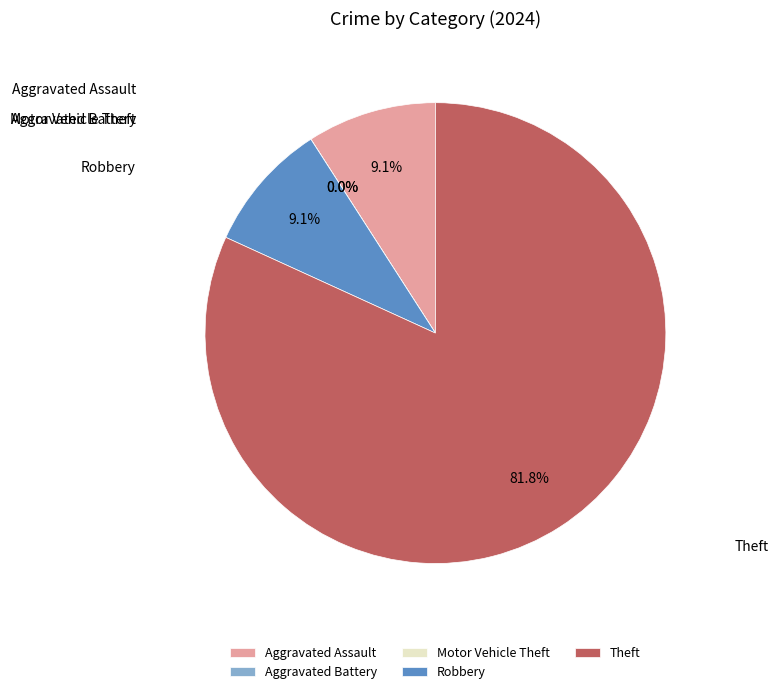

To the nearest percent, what is the combined percentage of Theft and Robbery?

91%